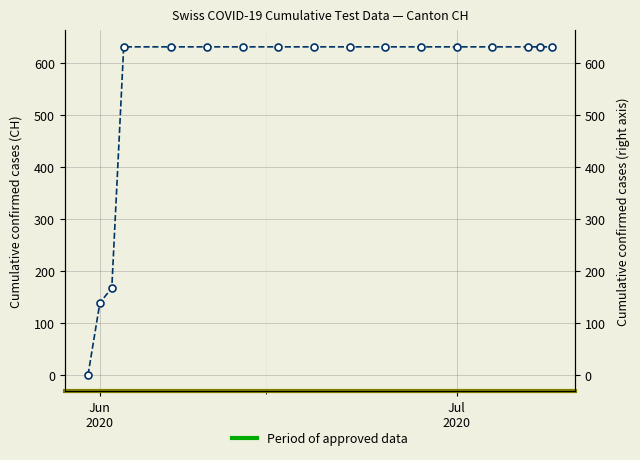

How many lines are shown in the chart?

1